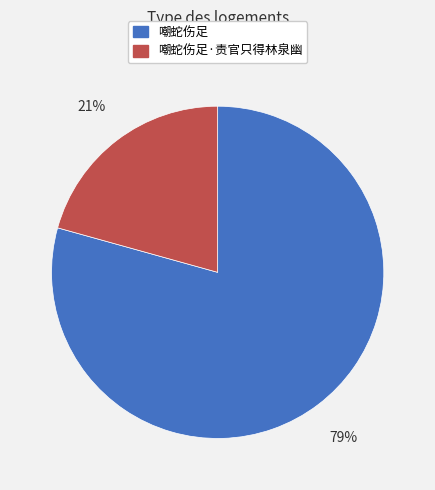

Is it true that 嘲蛇伤足 is 67% of the pie?

False